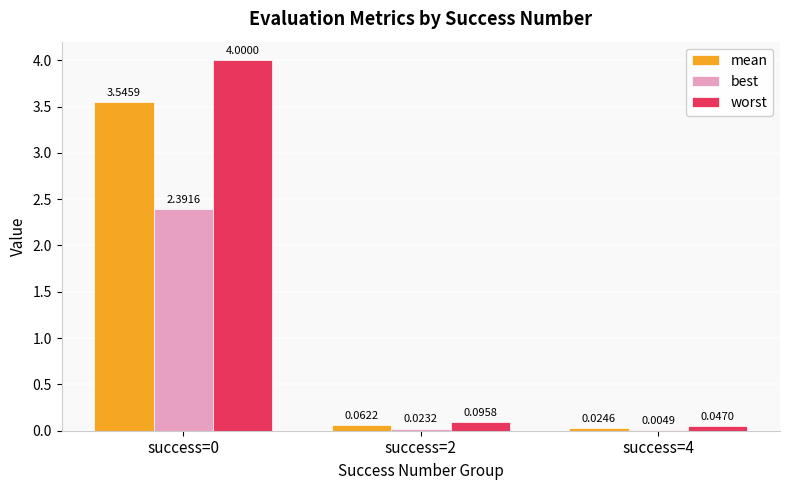

What are all the series names shown in the legend?

mean, best, worst